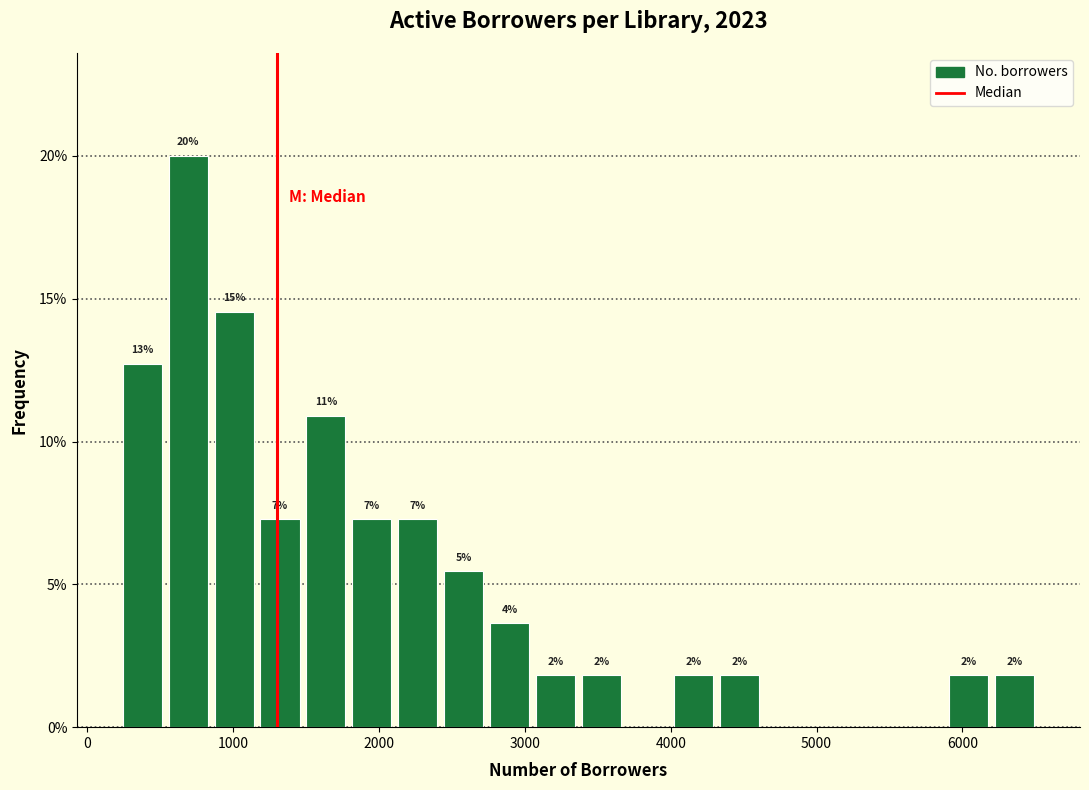

Around what value on the x-axis is the tallest bar? Give the approximate position of its centre, as read against the axis.

700